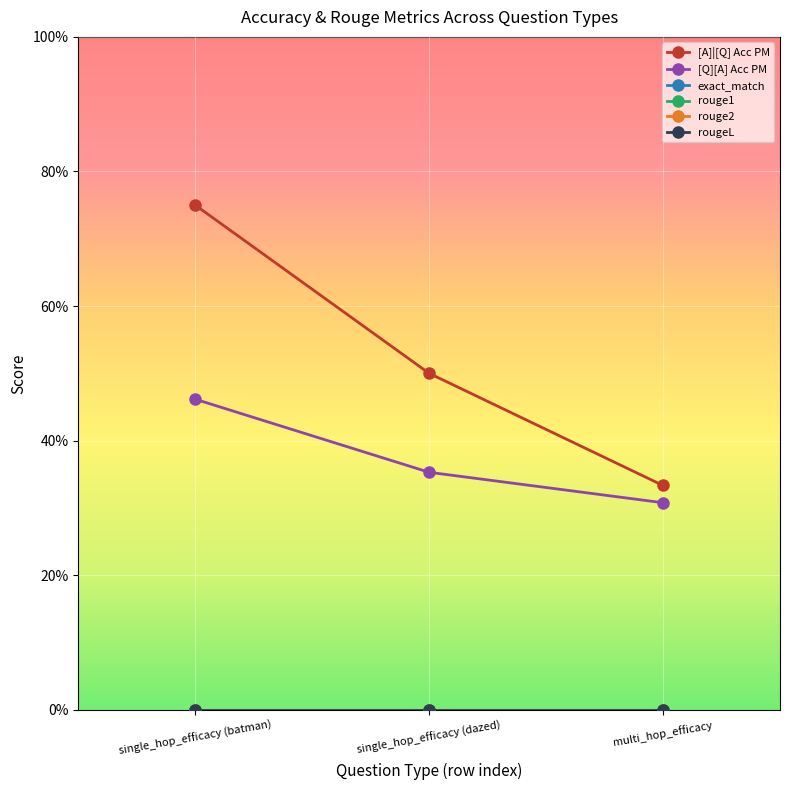

List the labels in order of exact_match value, smallest first.

single_hop_efficacy (batman), single_hop_efficacy (dazed), multi_hop_efficacy